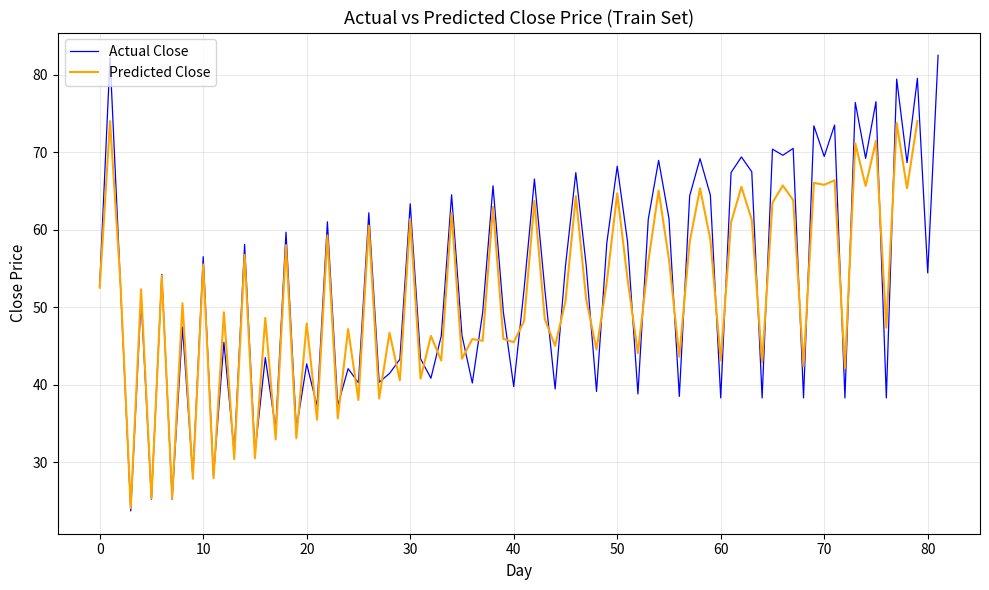

The Actual Close series shows 52.9 at 0. True or false?

True